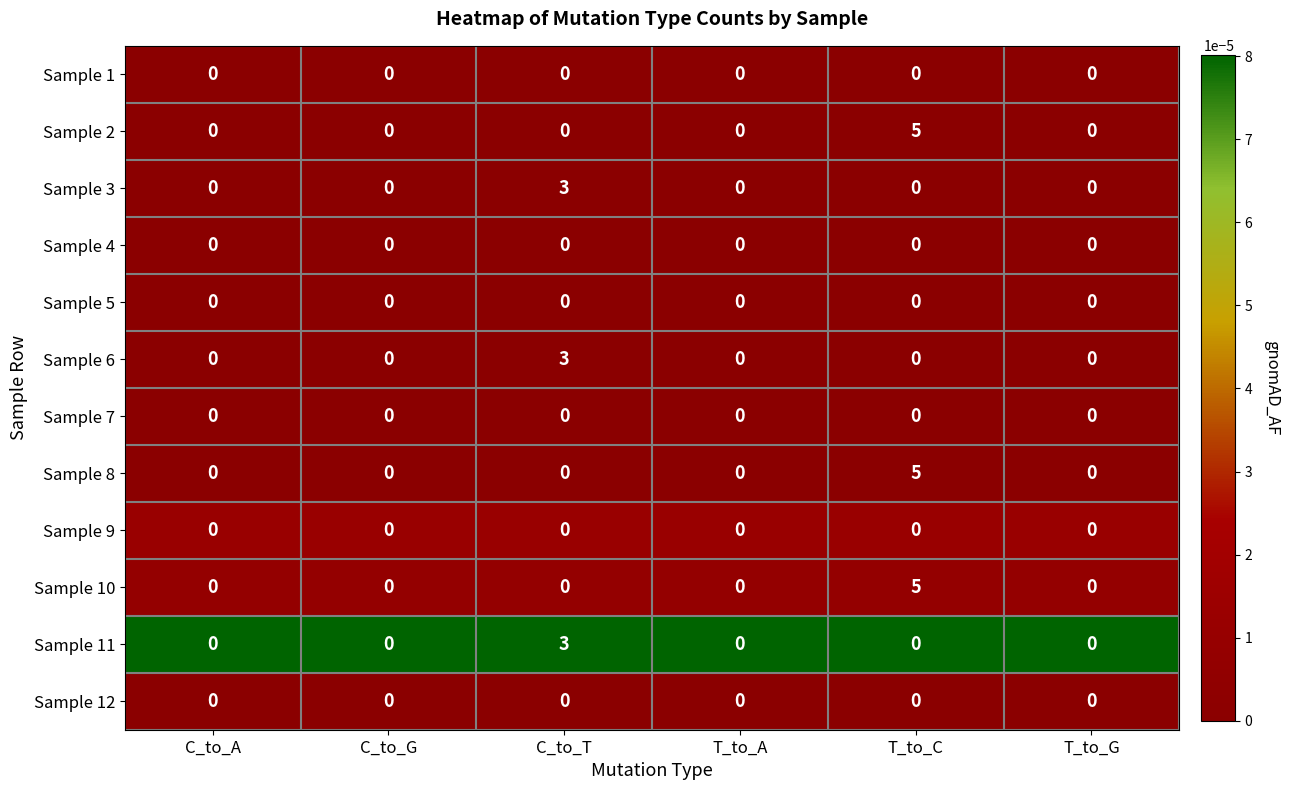

What is the difference between the highest and lowest values at T_to_C?

5